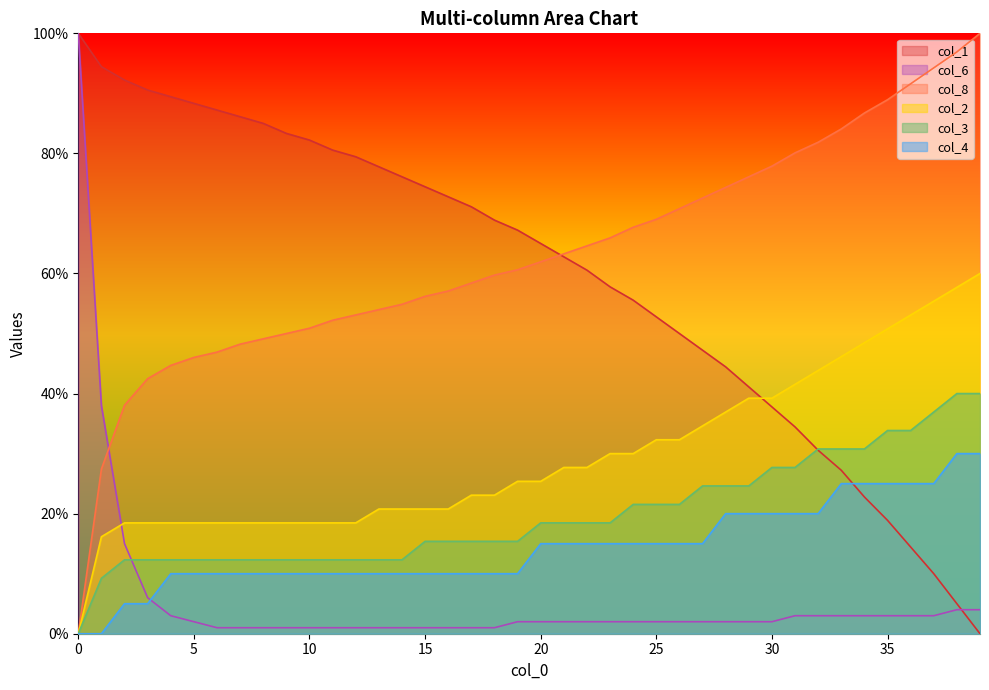

Is it true that col_4 equals 3.8 at 15?

False